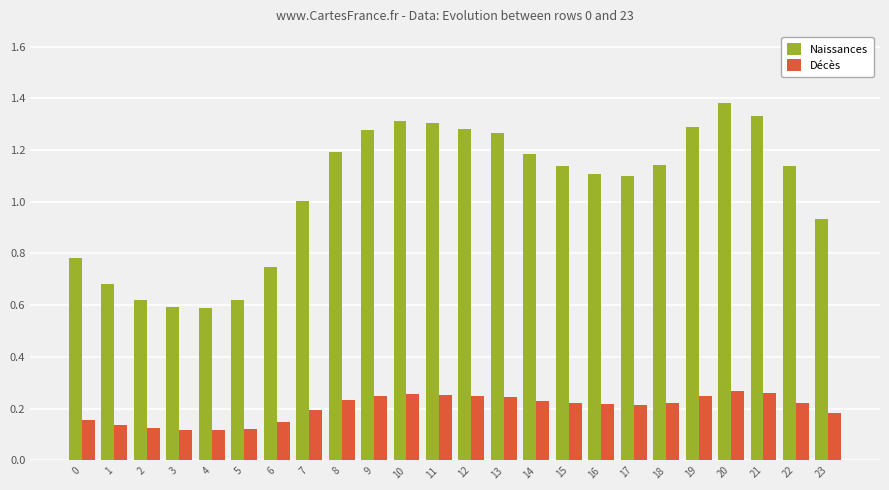

True or false: Décès has a value of 0.0 at 4.

False